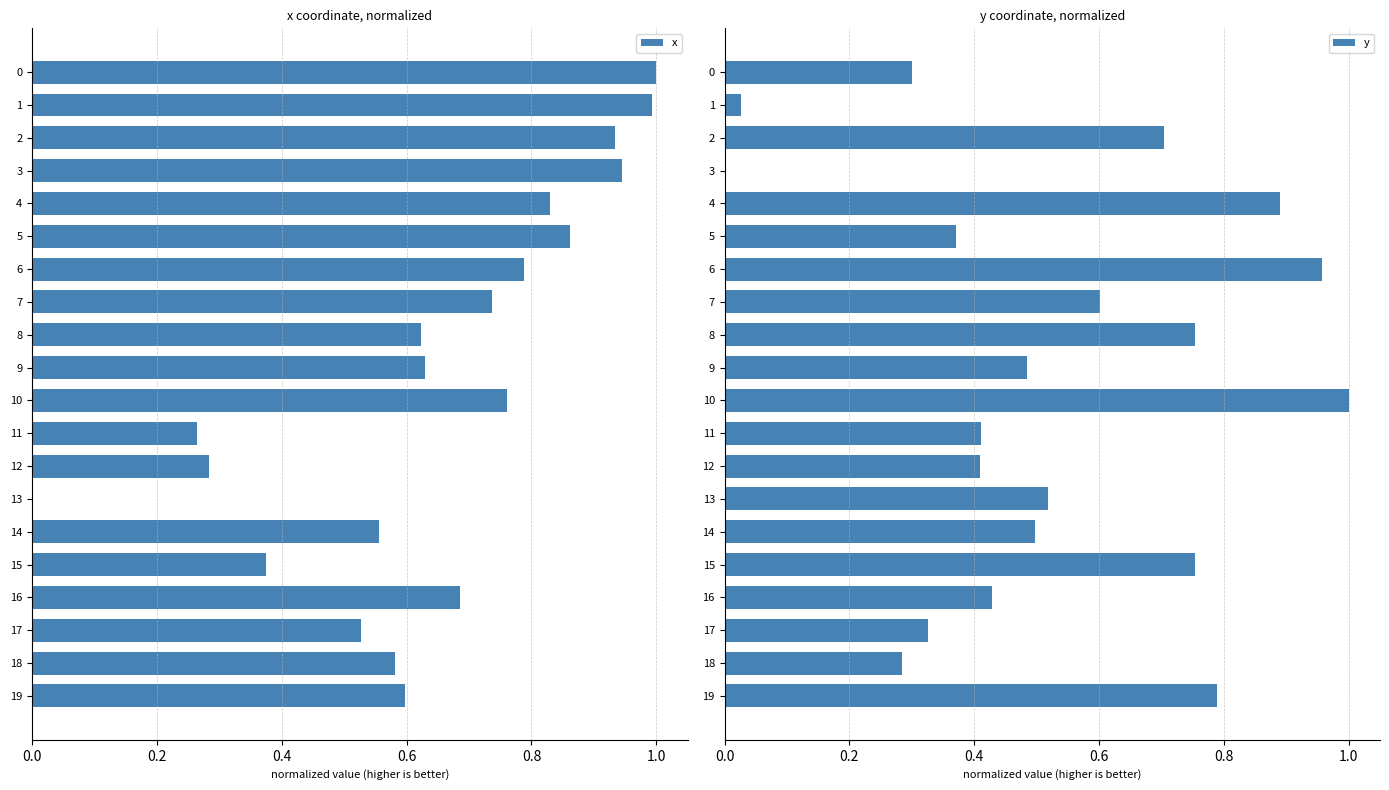

How many series are shown in this chart?

2